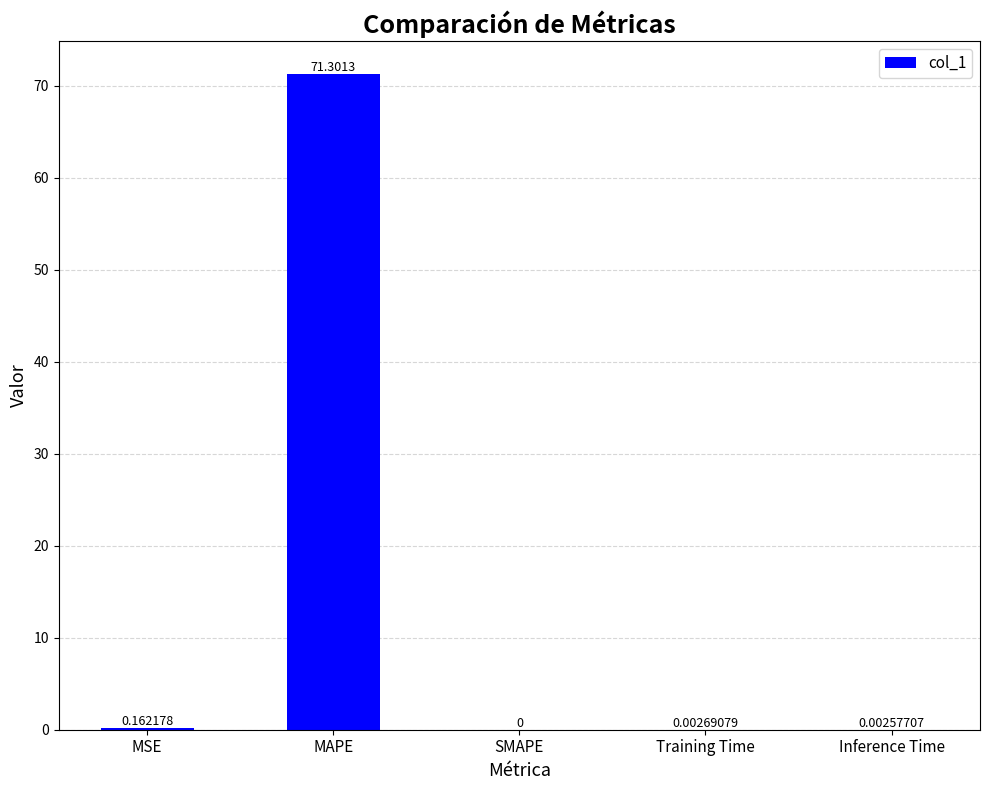

Where is the data nearest to the value 35?

MSE